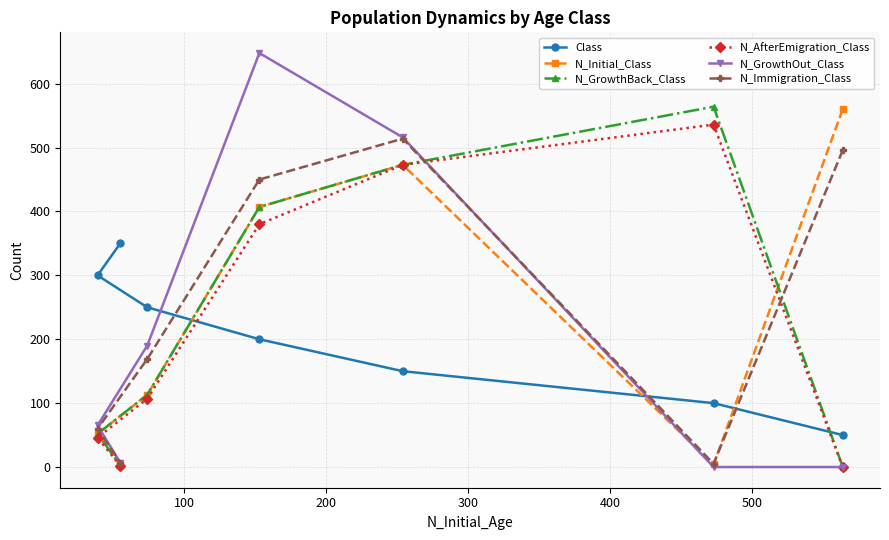

What is the lowest value of the N_Initial_Class series?

3